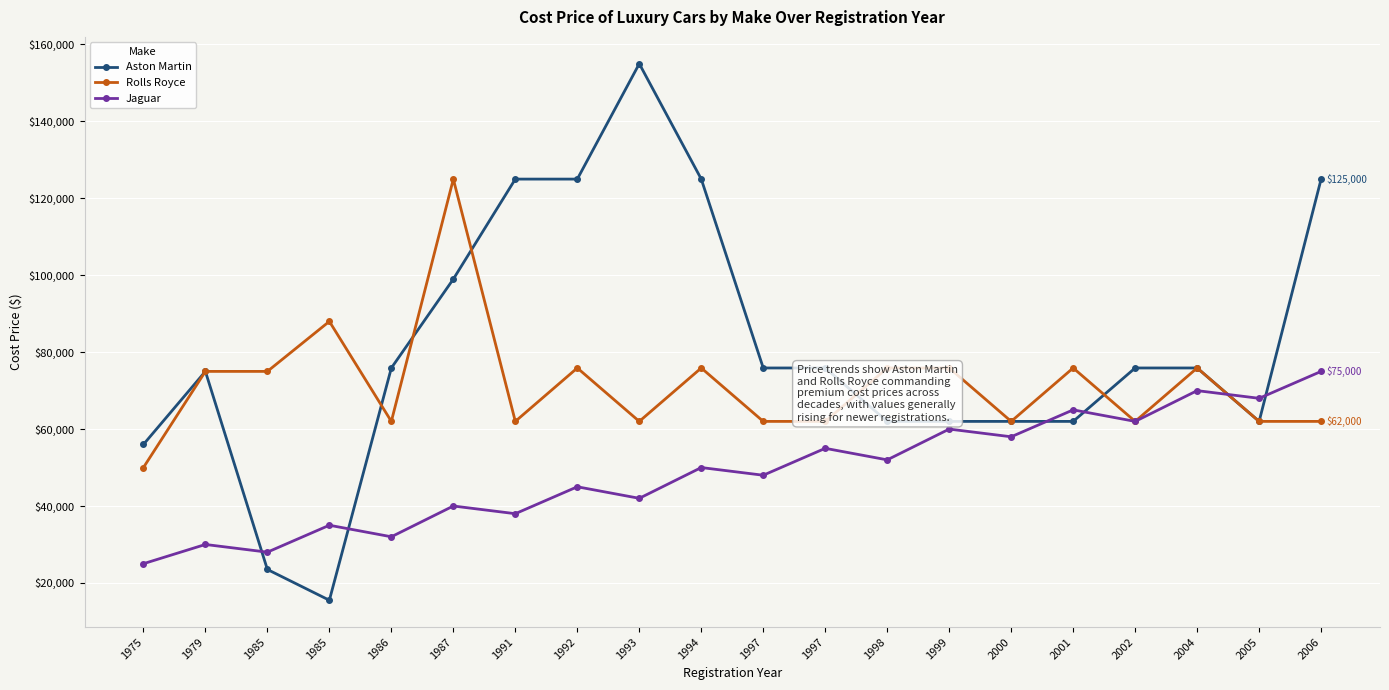

After their last crossing, which series has the higher values: Aston Martin or Rolls Royce?

Aston Martin